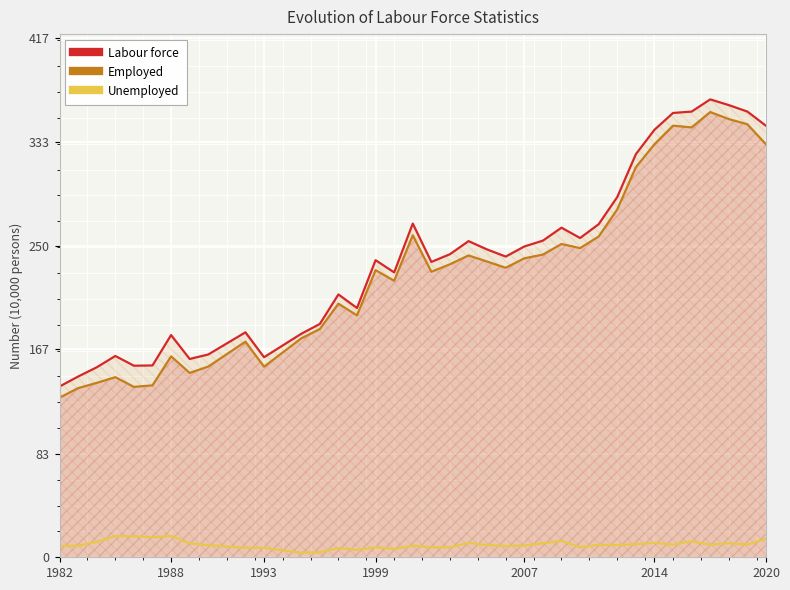

What is the difference between the highest and lowest values at 2007?

240.0